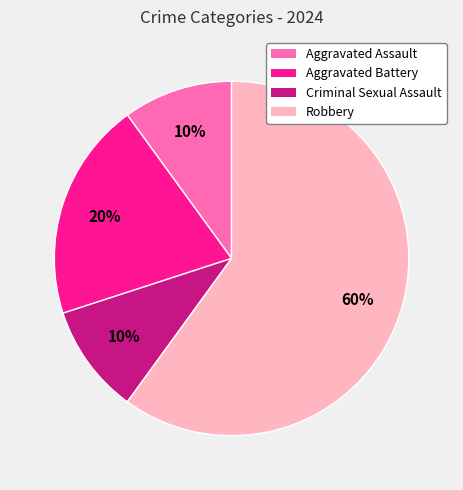

To the nearest percent, what is the difference between the Robbery and Aggravated Battery slice percentages?

40%